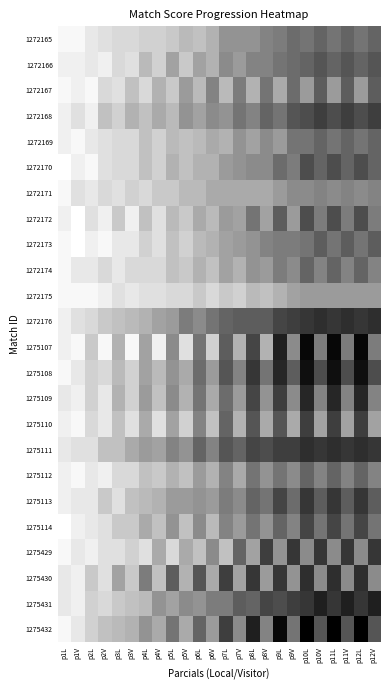

How many data points does each series have?

24